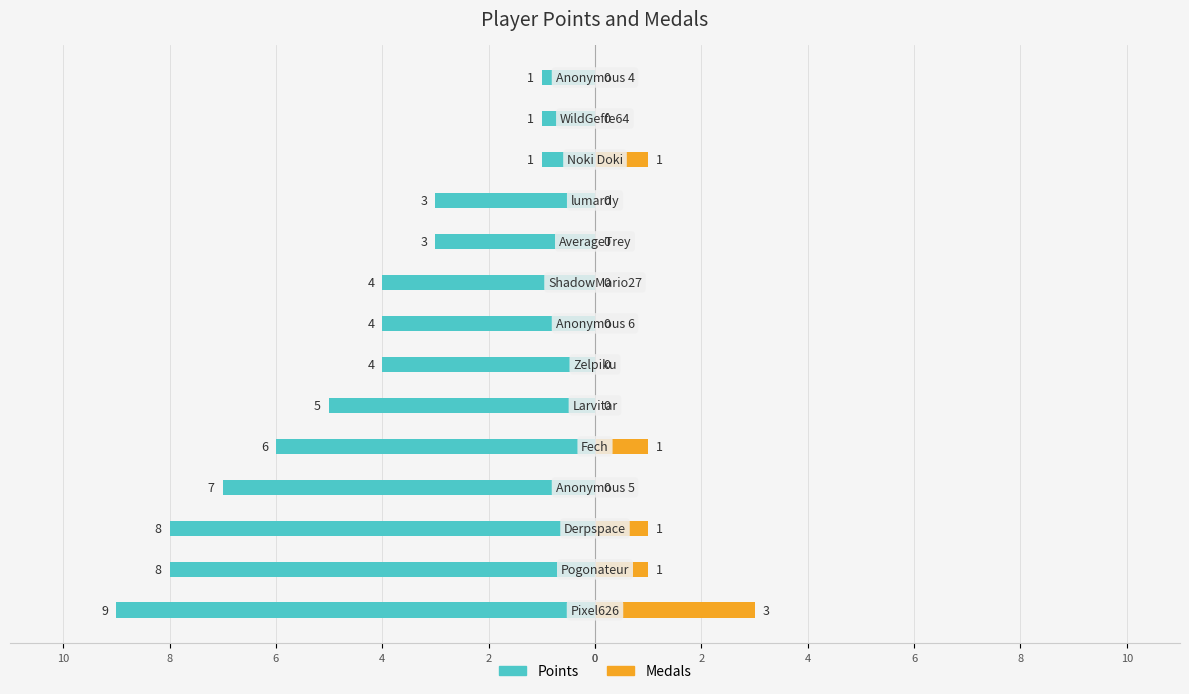

What is the label of the 6th bar from the right?

4